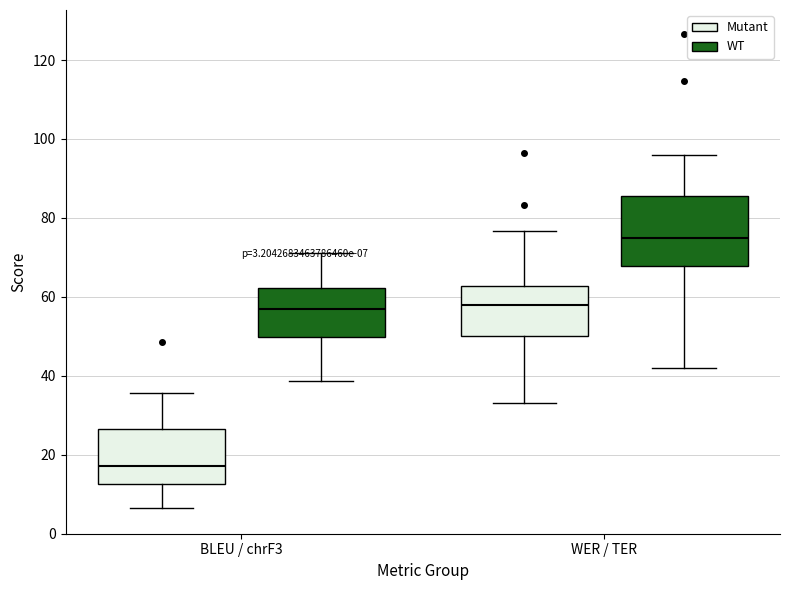

Which box has the lowest median line?

BLEU / chrF3 (Mutant)